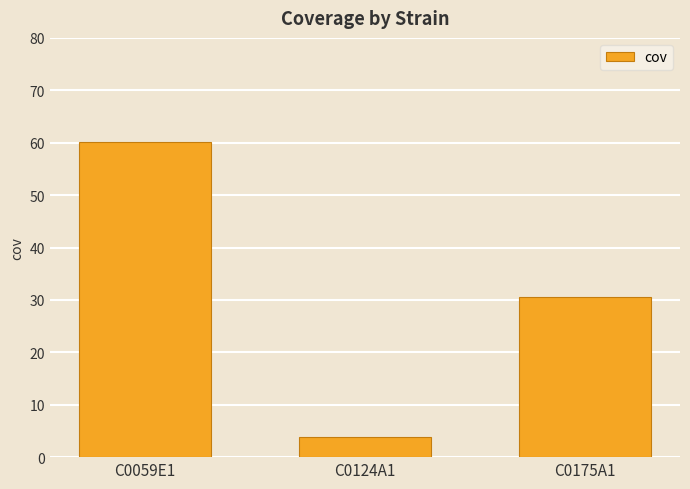

What is the minimum value shown in the chart?

3.8